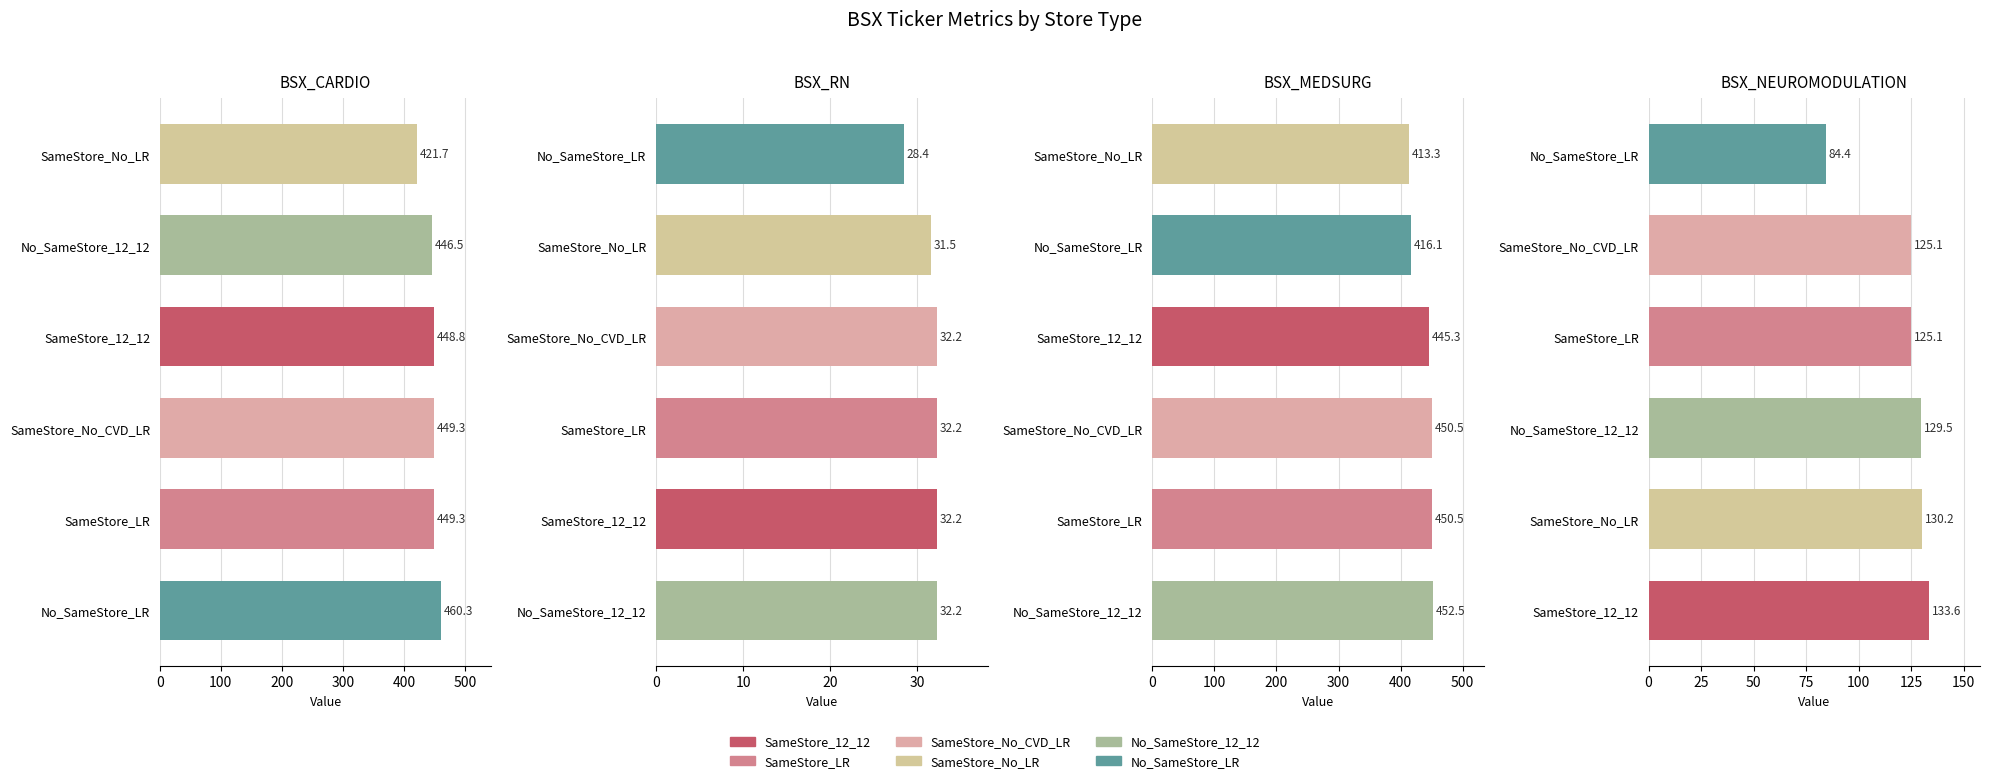

Which category has the highest value in the SameStore_No_LR series?

BSX_CARDIO